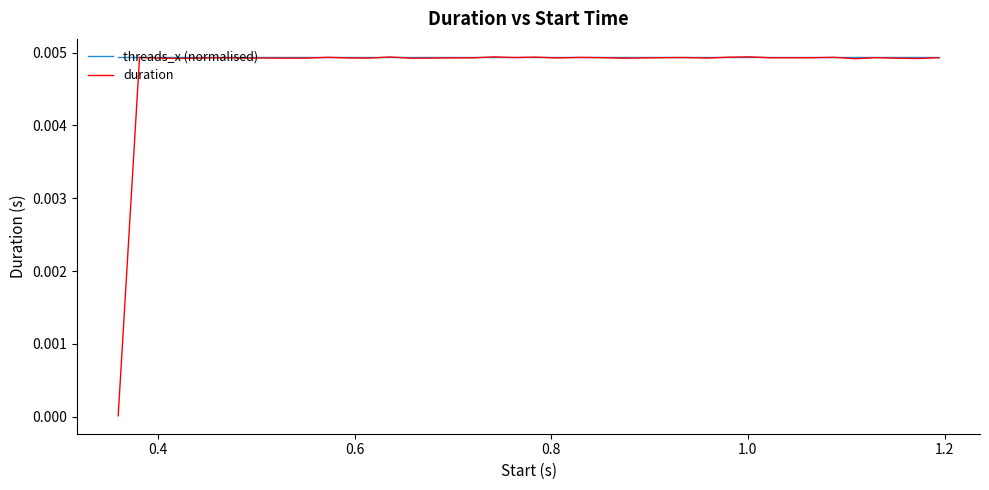

Which series has the largest range (max minus min)?

duration